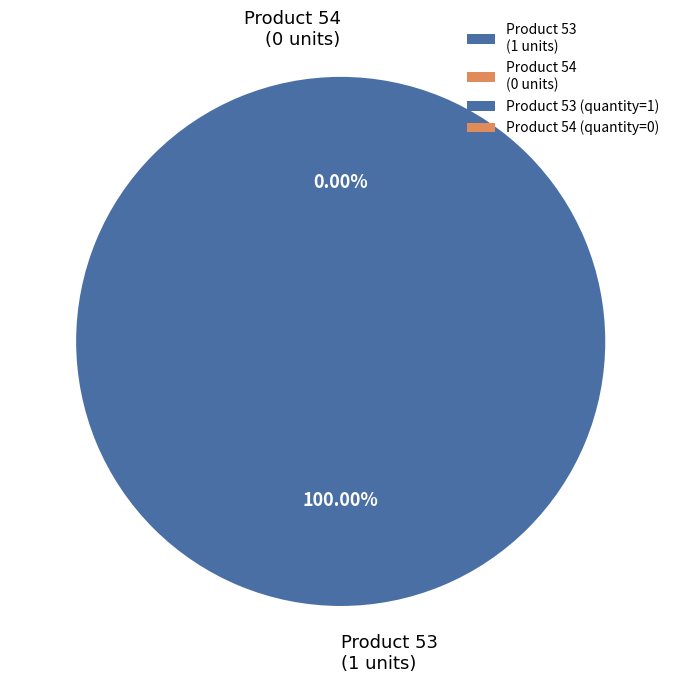

To the nearest percent, what is the difference between the largest and smallest slice percentages?

100%